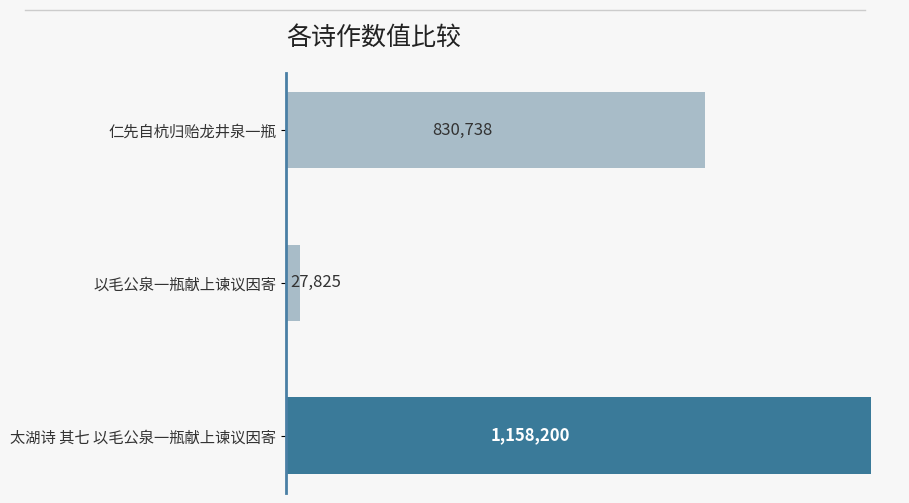

List the labels in order of value, largest first.

太湖诗 其七 以毛公泉一瓶献上谏议因寄, 仁先自杭归贻龙井泉一瓶, 以毛公泉一瓶献上谏议因寄